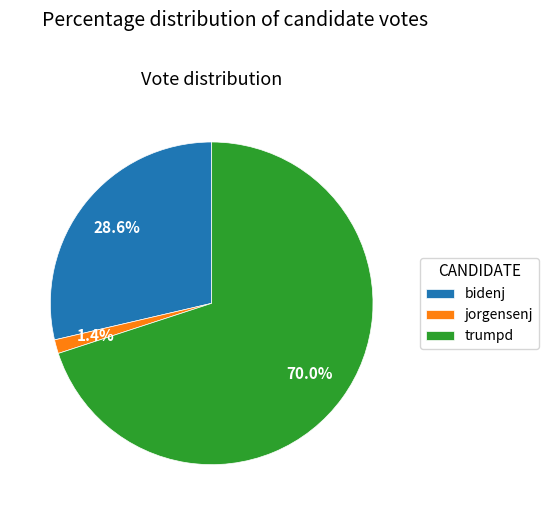

What is the ratio of the value at bidenj to the value at trumpd?

0.4